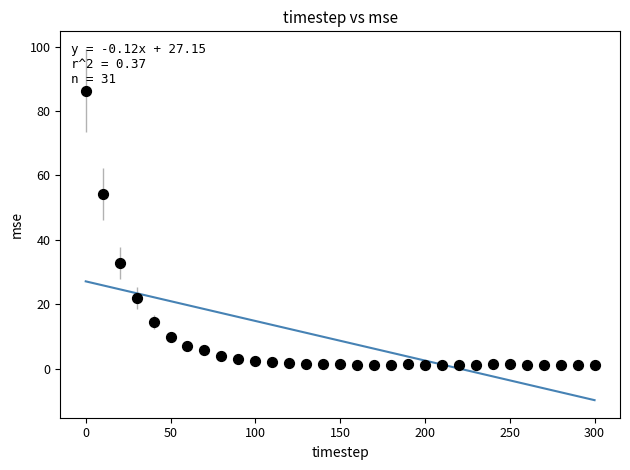

What is the range of X values (max minus min)?

300.0